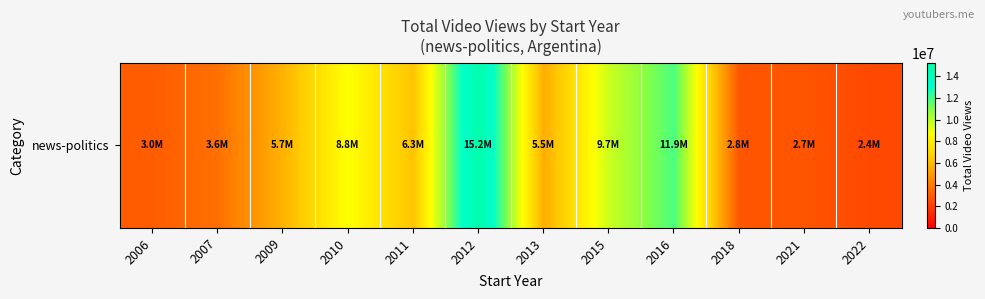

How many data points are above 5701039?

5